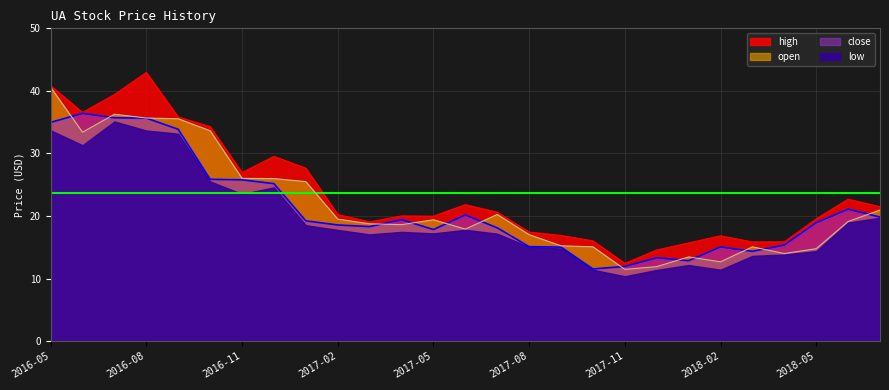

Which label corresponds to the smallest value in the chart?

2017-11